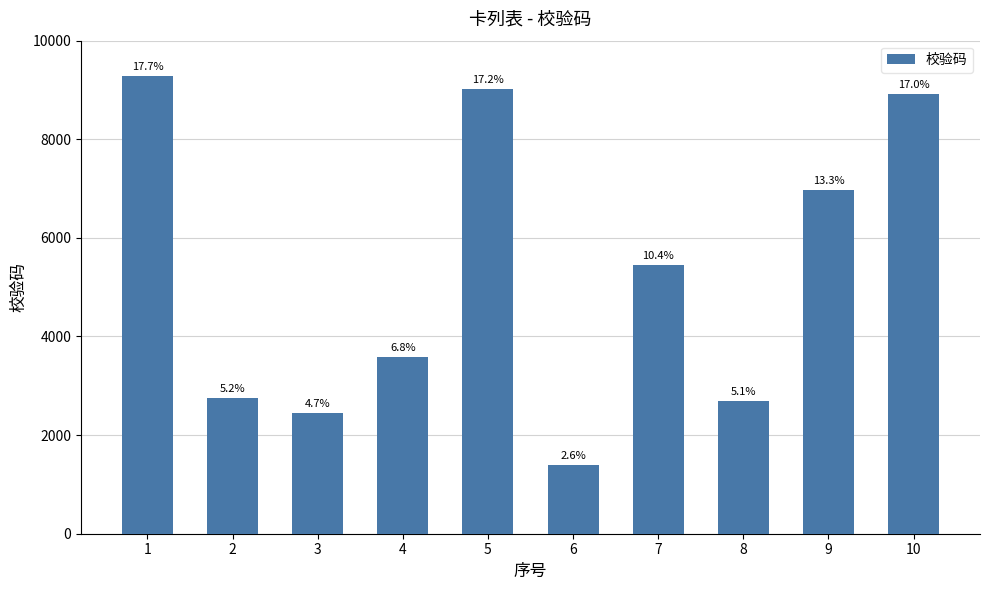

List the labels in order of value, largest first.

1, 5, 10, 9, 7, 4, 2, 8, 3, 6